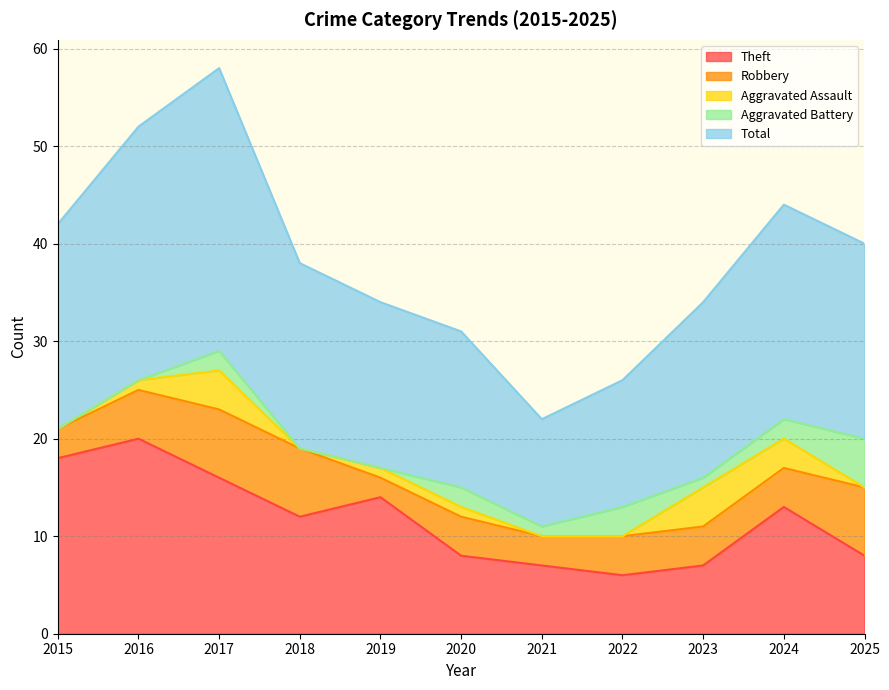

What are all the series names shown in the legend?

Theft, Robbery, Aggravated Assault, Aggravated Battery, Total